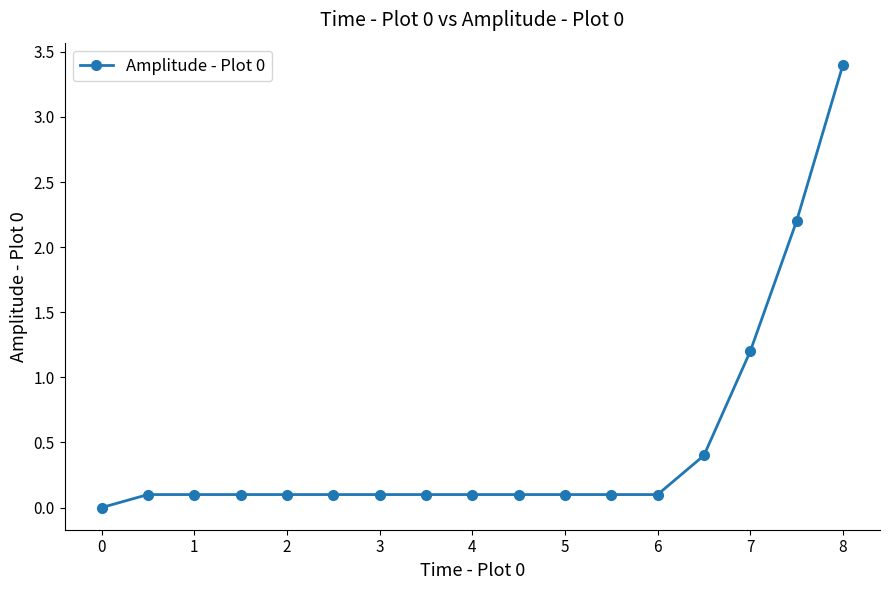

What is the maximum value shown in the chart?

3.4